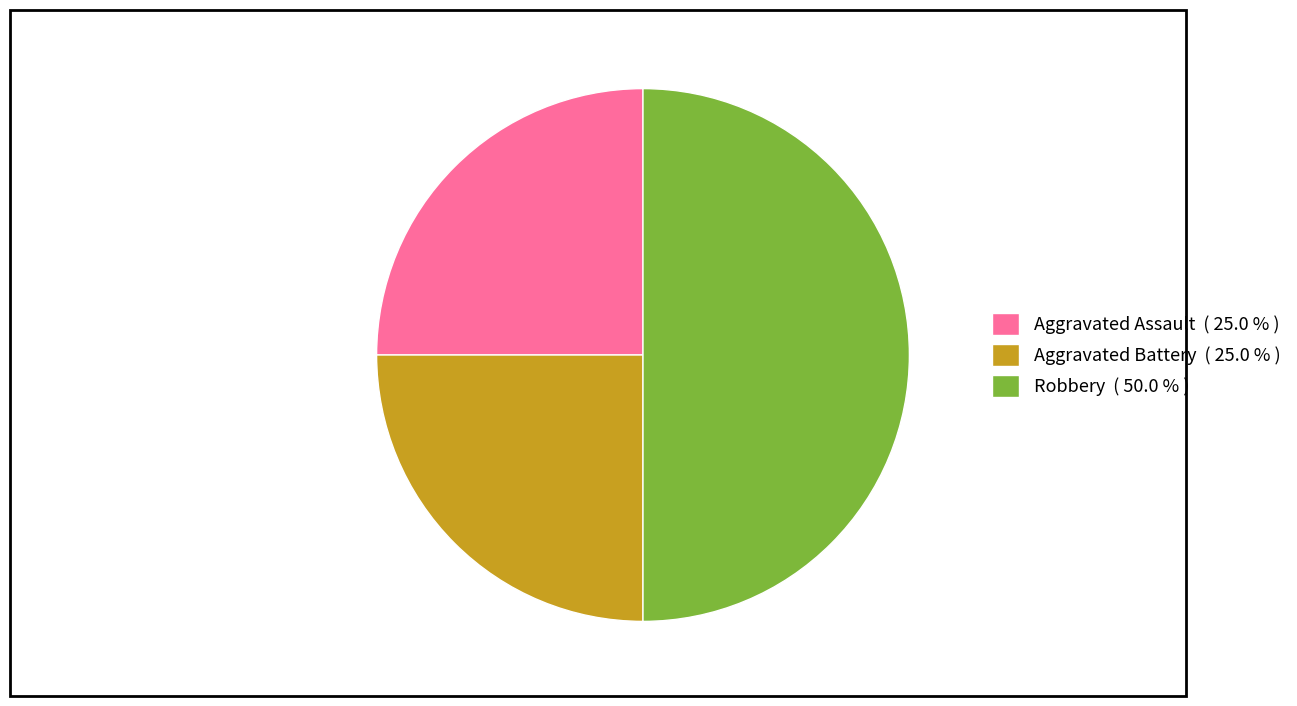

Between Robbery and Aggravated Assault, which is larger?

Robbery